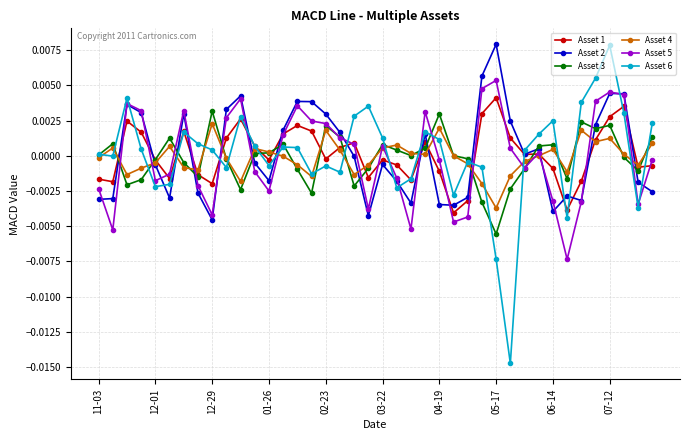

What are all the series names shown in the legend?

Asset 1, Asset 2, Asset 3, Asset 4, Asset 5, Asset 6